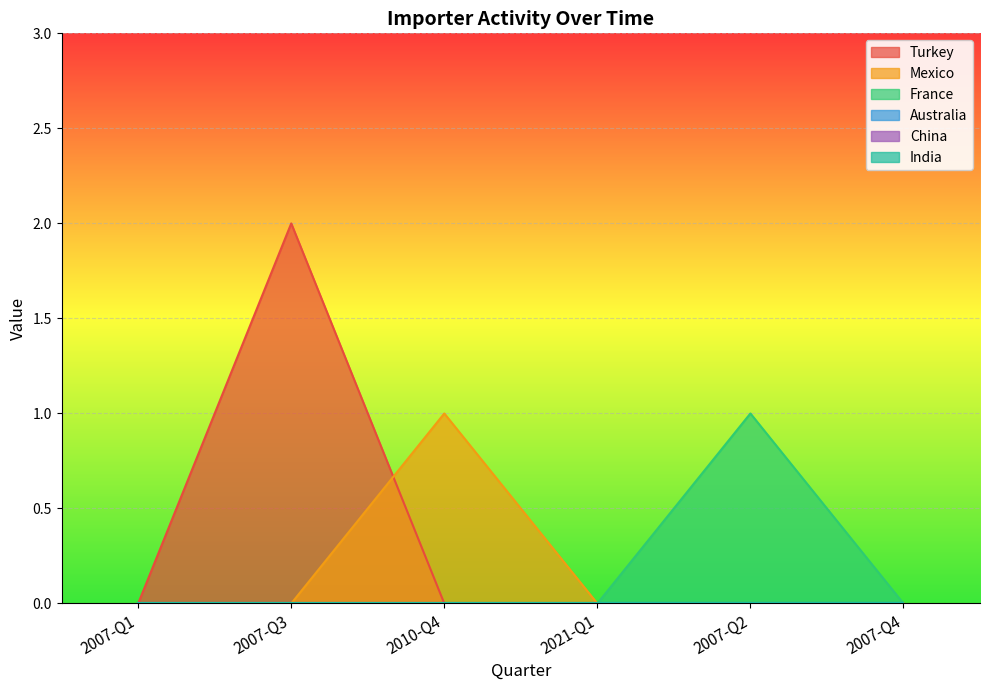

Does the chart display data point markers on the line(s)?

No